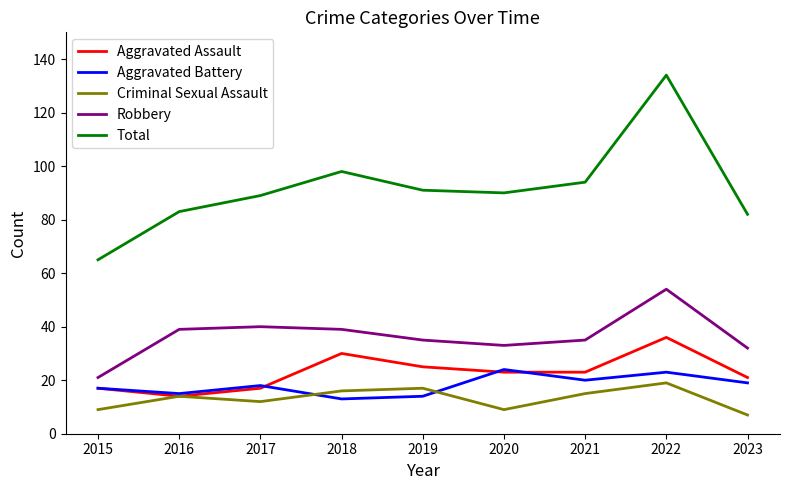

Reading left to right, transcribe all the data shown in this chart.

Aggravated Assault: 17	14	17	30	25	23	23	36	21
Aggravated Battery: 17	15	18	13	14	24	20	23	19
Criminal Sexual Assault: 9	14	12	16	17	9	15	19	7
Robbery: 21	39	40	39	35	33	35	54	32
Total: 65	83	89	98	91	90	94	134	82